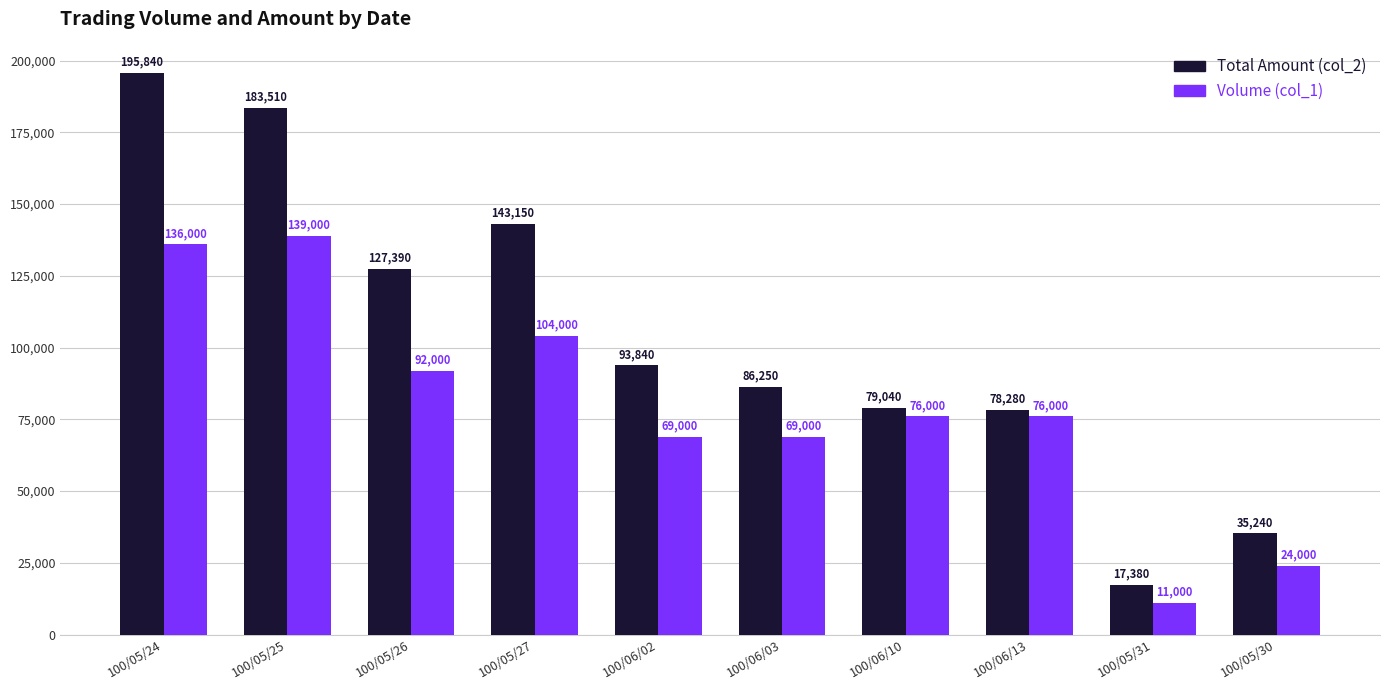

Reading left to right, list all the values displayed in this chart.

Total Amount (col_2): 100/05/24=195840	100/05/25=183510	100/05/26=127390	100/05/27=143150	100/06/02=93840	100/06/03=86250	100/06/10=79040	100/06/13=78280	100/05/31=17380	100/05/30=35240
Volume (col_1): 100/05/24=136000	100/05/25=139000	100/05/26=92000	100/05/27=104000	100/06/02=69000	100/06/03=69000	100/06/10=76000	100/06/13=76000	100/05/31=11000	100/05/30=24000